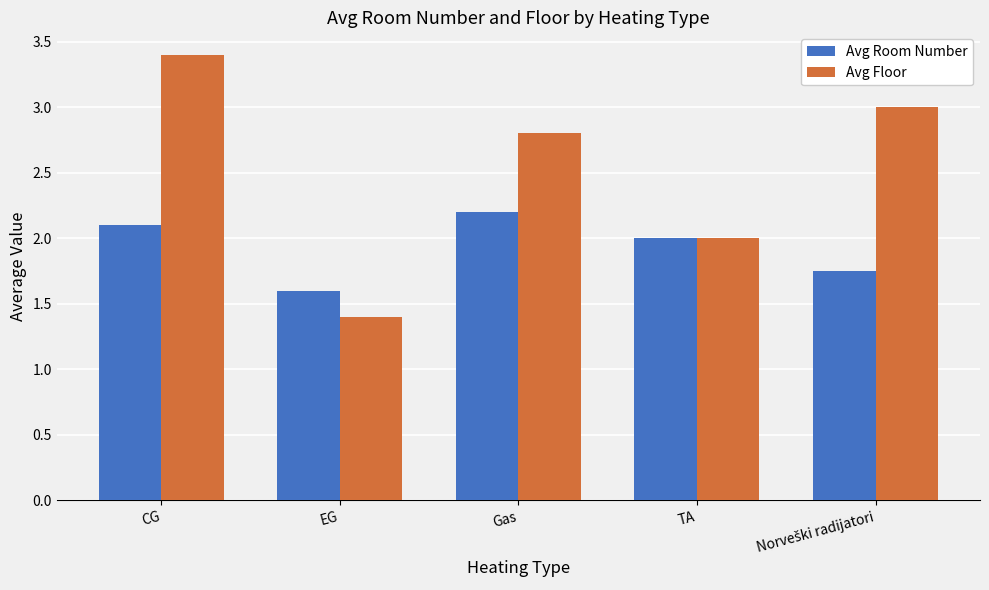

Does the chart contain stacked bars?

No